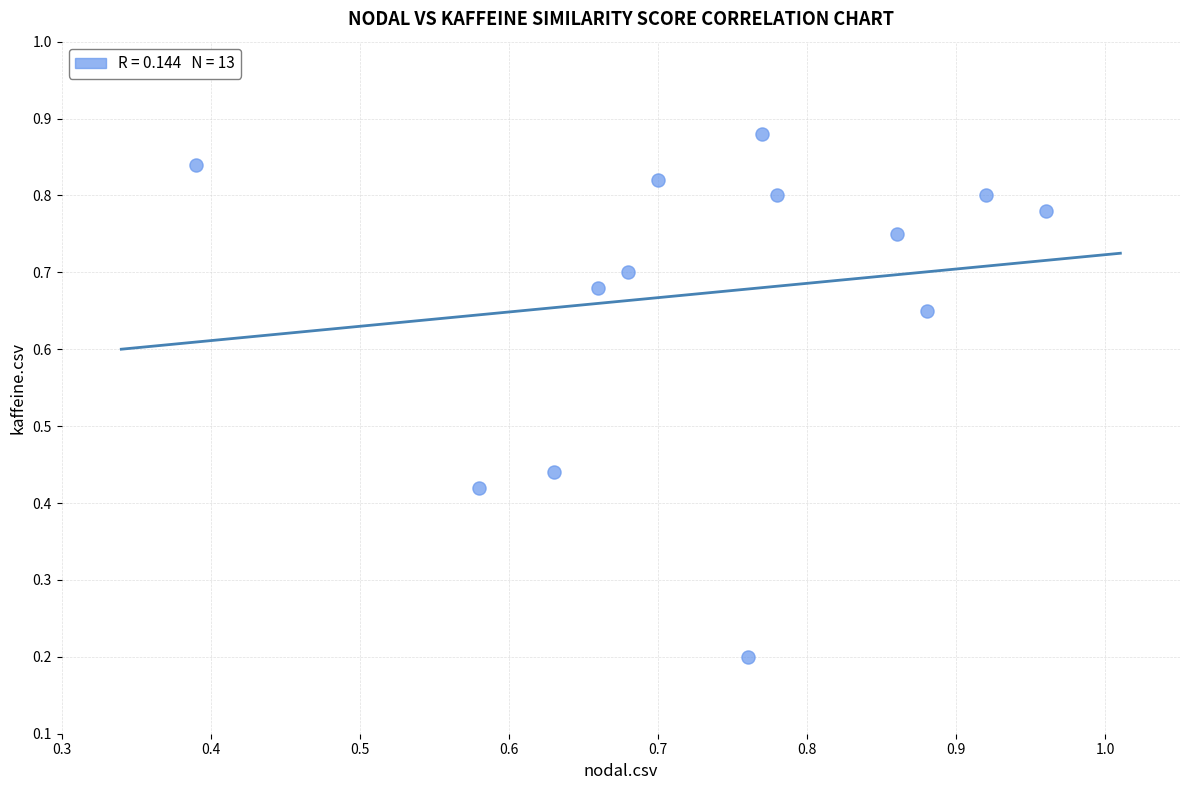

What is the range of X values (max minus min)?

0.6